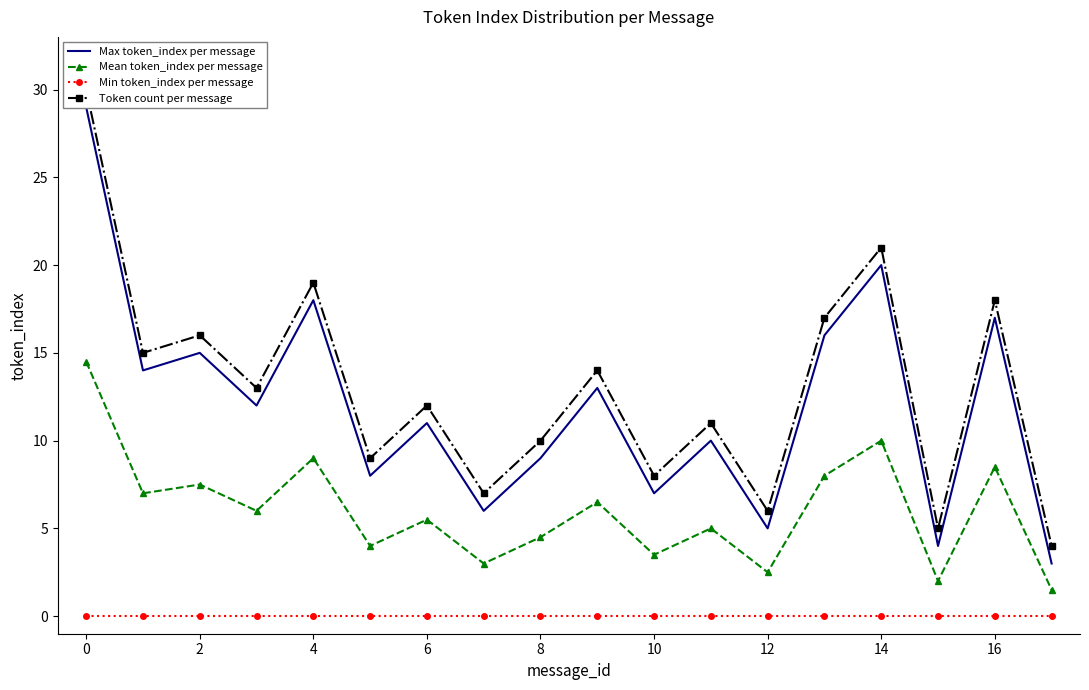

What are all the series names shown in the legend?

Max token_index per message, Mean token_index per message, Min token_index per message, Token count per message